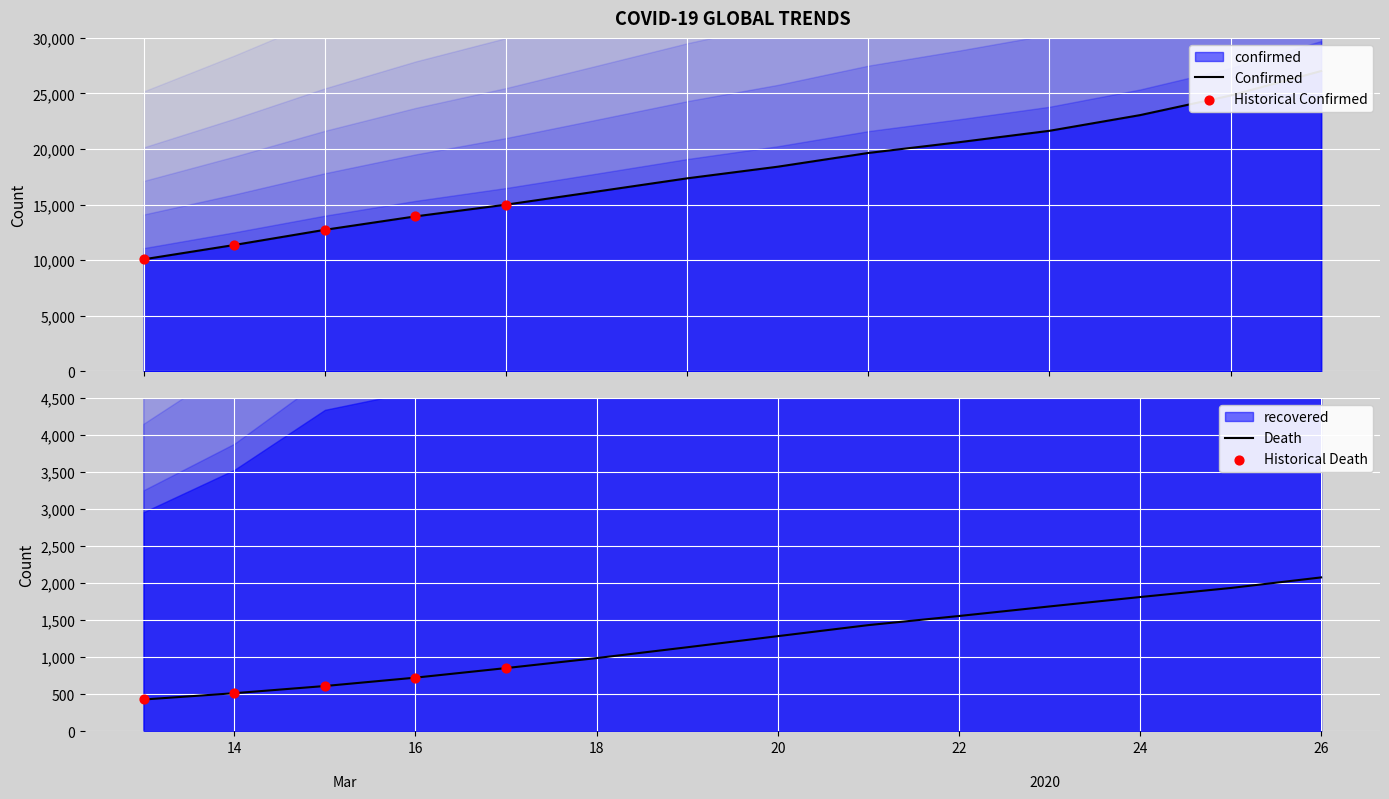

Which series reaches the minimum Y coordinate?

recovered